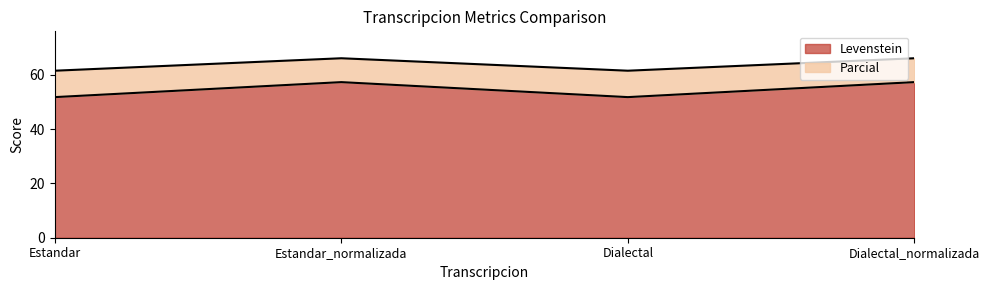

Count the number of categories in the chart.

4